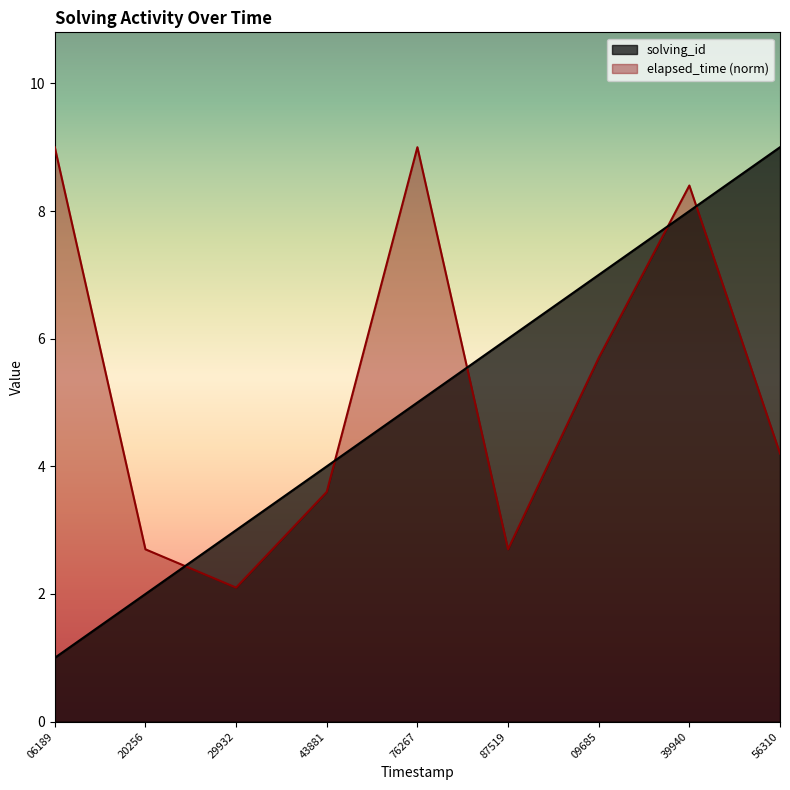

Rank the series at 87519 from lowest to highest value.

elapsed_time (norm), solving_id